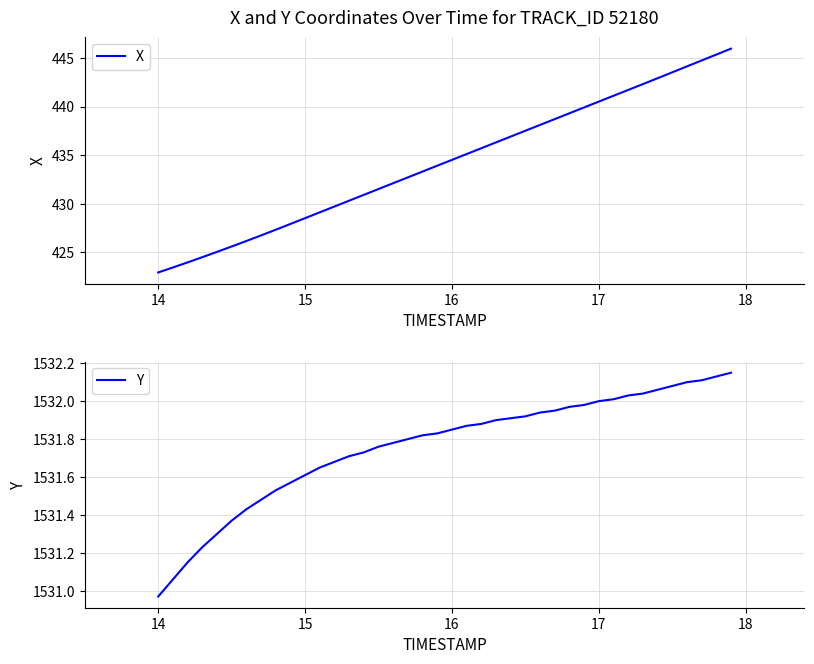

What is the minimum value shown in the chart?

422.9